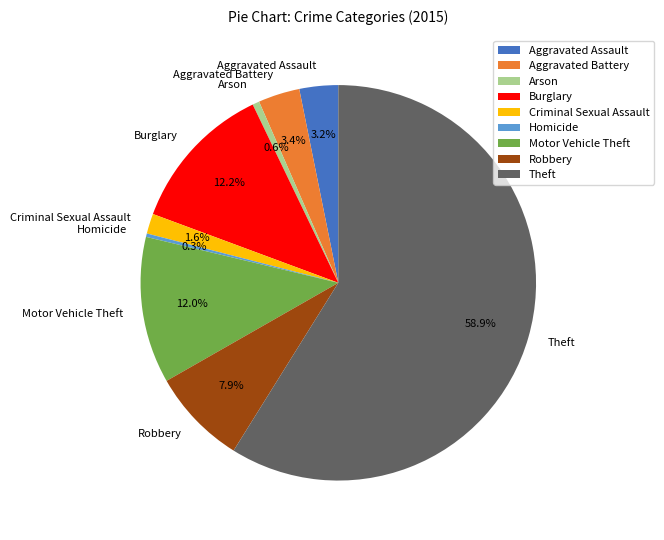

What percentage is the Aggravated Assault slice, to the nearest percent?

3%